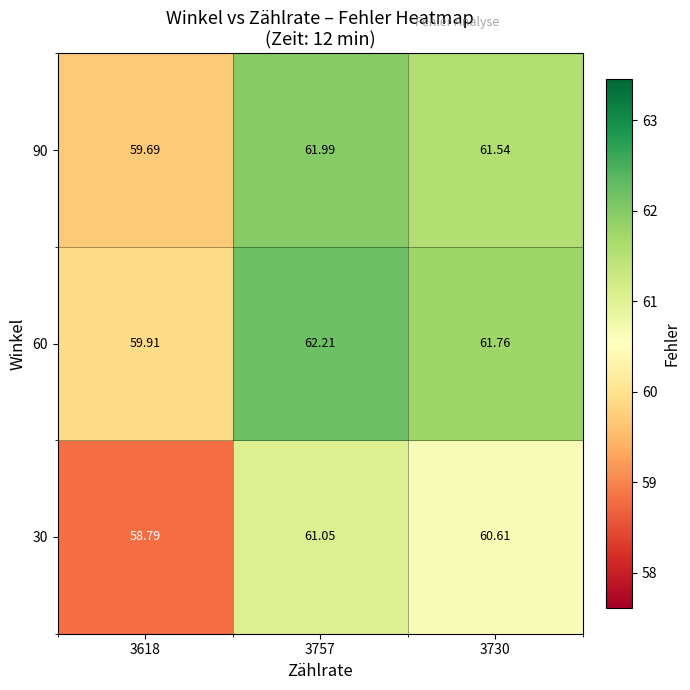

What is the minimum value shown in the chart?

58.8